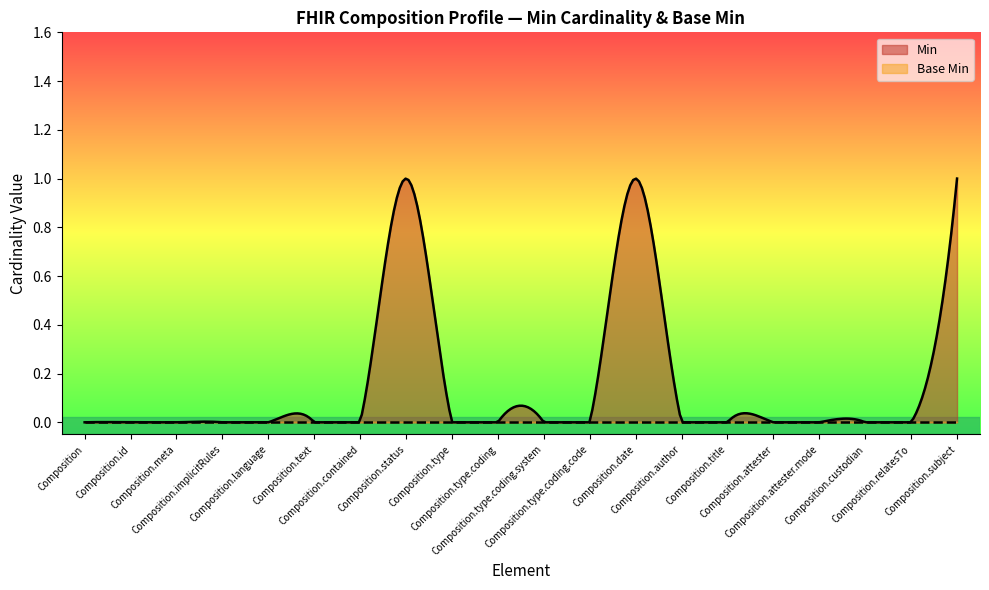

Does the chart display data point markers on the line(s)?

No